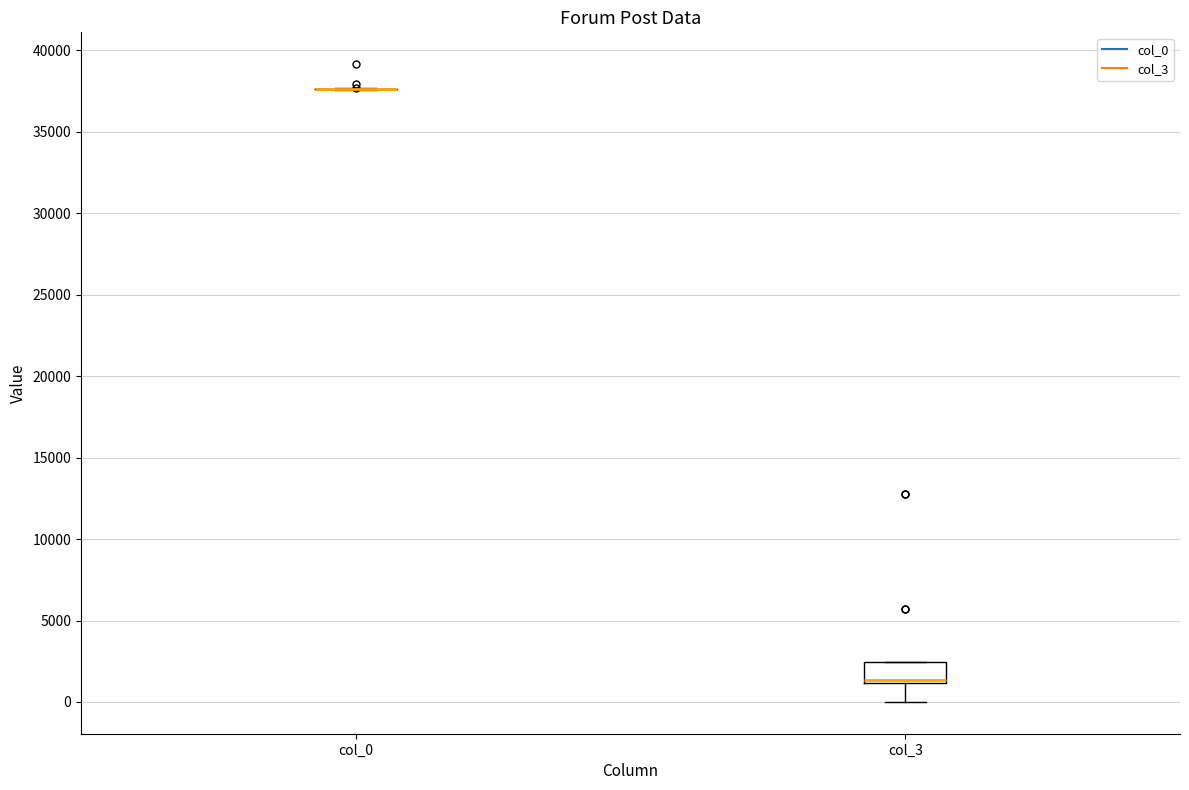

Reading left to right, read every box against the y-axis: the position of its median line, the range the box covers, and the ends of its whiskers. The values are not printed on the chart, so give them approximately, as read against the axis.

col_0: box collapsed to a line at 37500, whiskers 37500 to 37500
col_3: median 1500, box 1000 to 2500, whiskers 0 to 2500